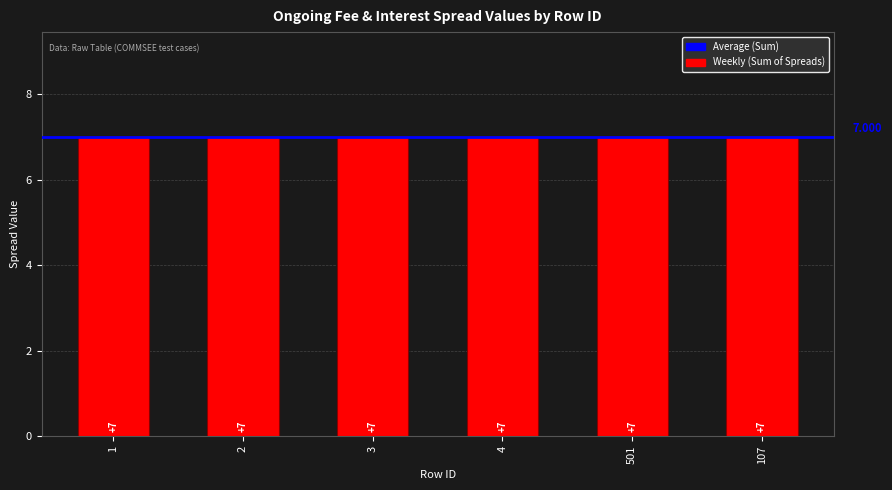

What is the label of the 3rd bar from the right?

4